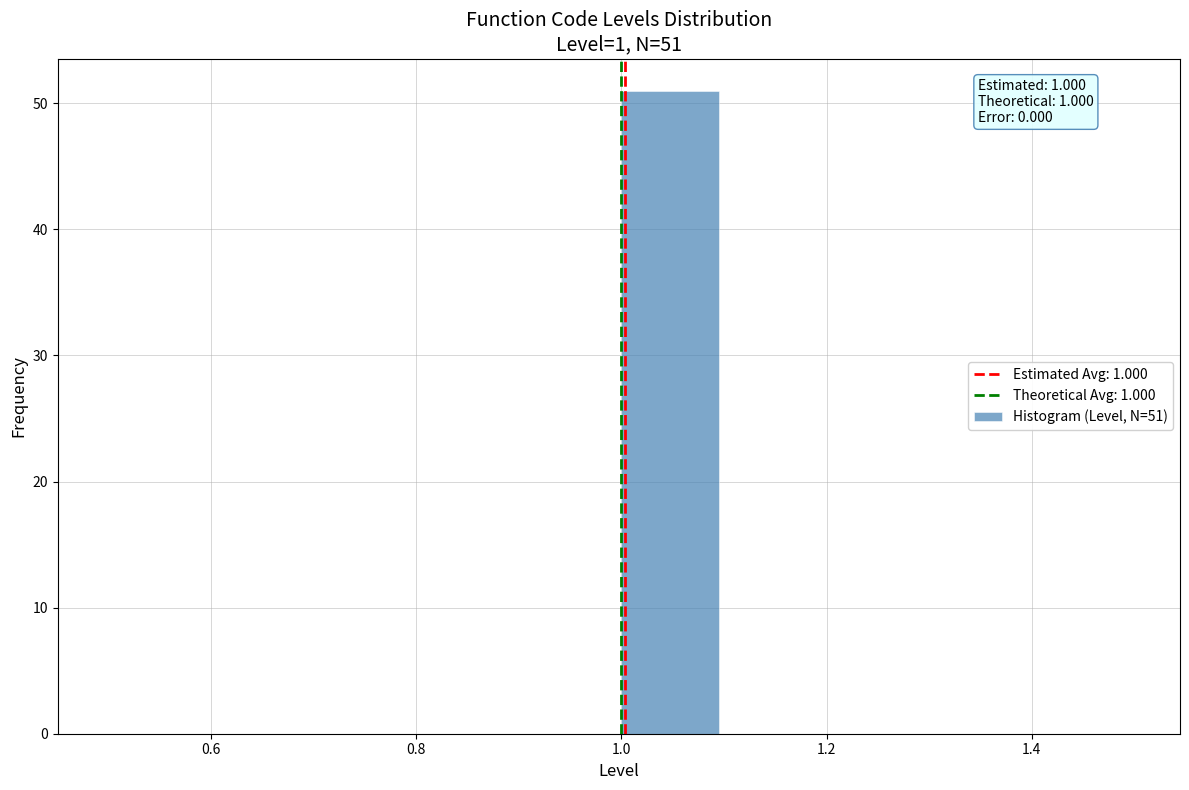

Which range on the x-axis has the tallest bar?

1.0 to 1.1